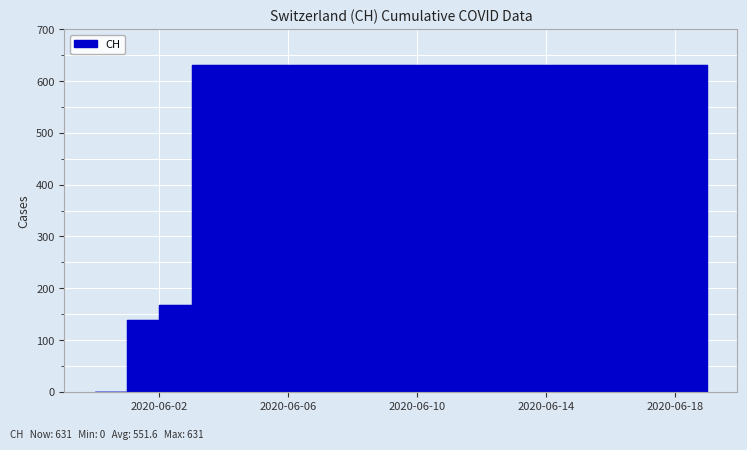

Where is the data nearest to the value 315?

2020-06-02